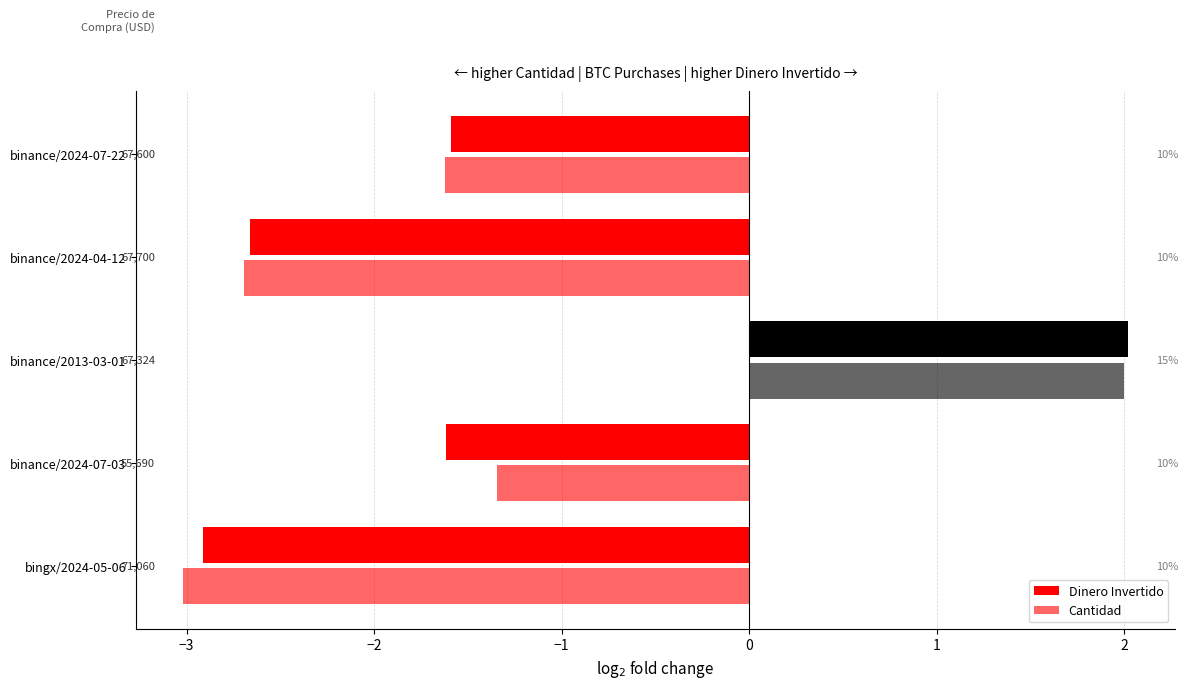

What position from the left is binance/2024-07-03?

2